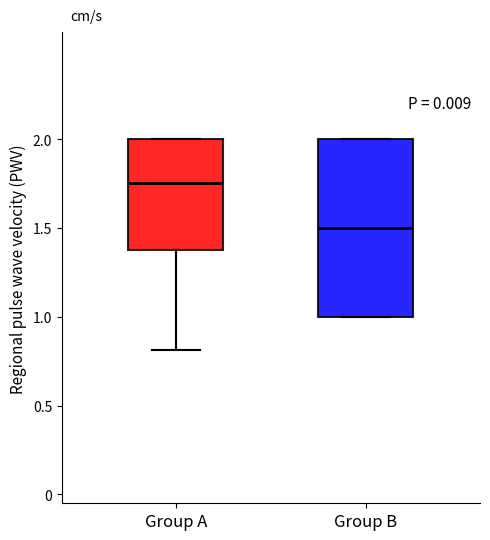

Comparing the boxes themselves (not the whiskers), which one is the tallest?

Group B